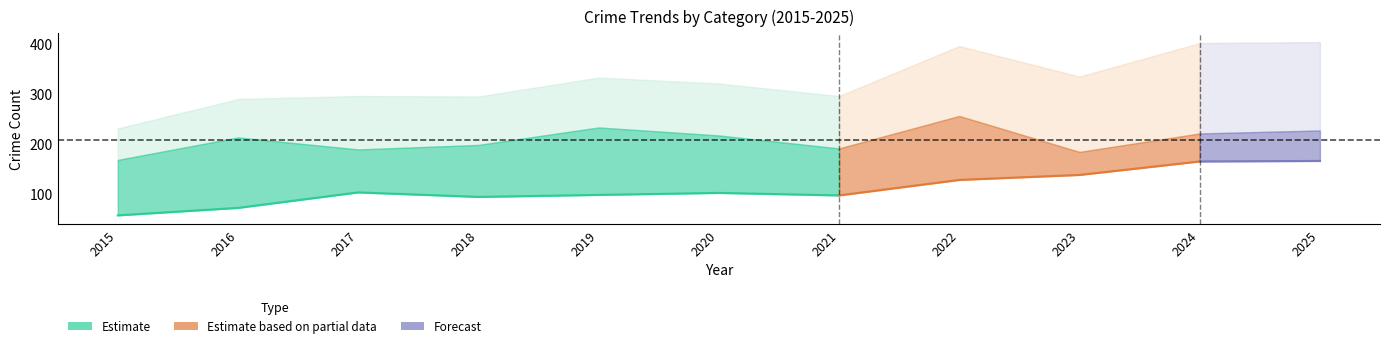

The value of Total at 2019 is 539. True or false?

False